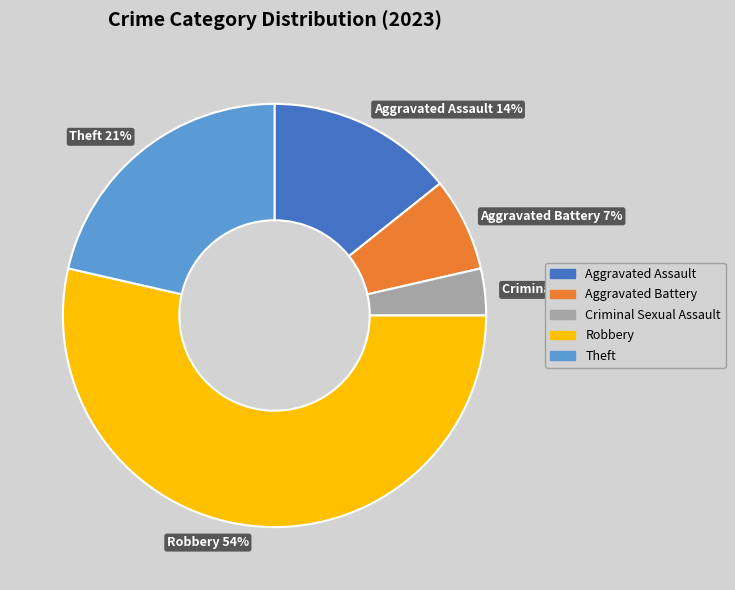

Which slice is the smallest?

Criminal Sexual Assault